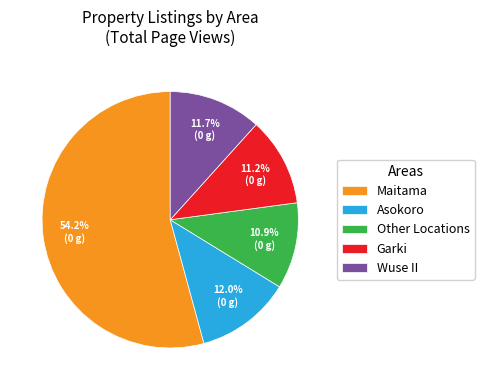

Approximately how many times larger is the value at Other Locations compared to Garki?

1.0